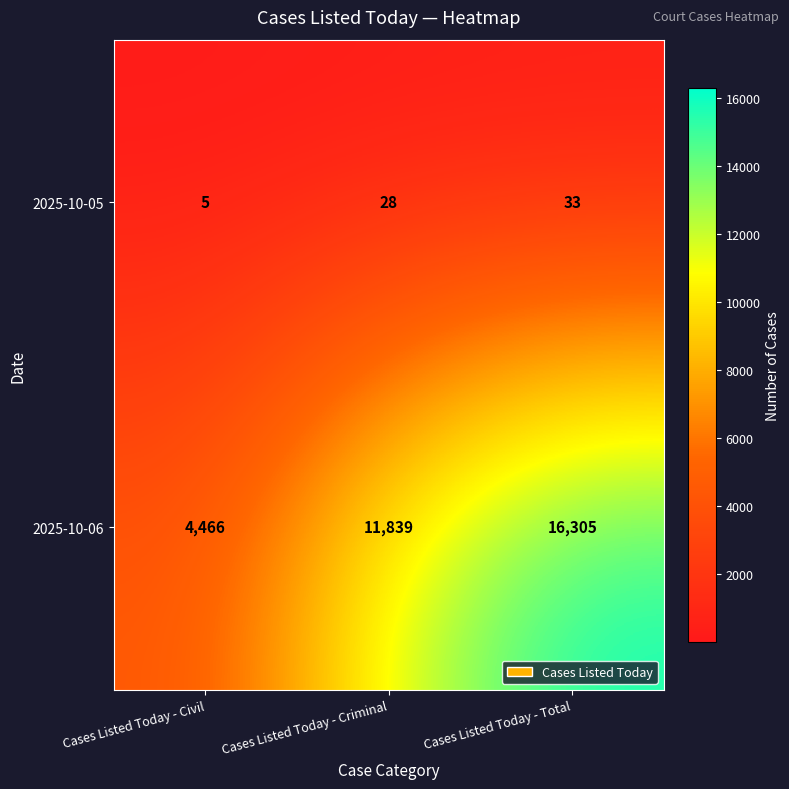

Rank the series by their maximum value, from highest to lowest.

2025-10-06, 2025-10-05